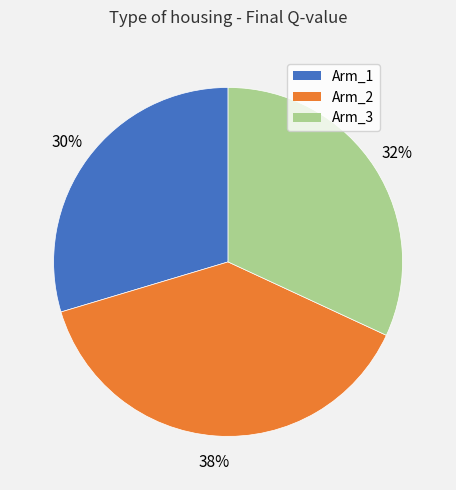

Which has a higher value, Arm_3 or Arm_1?

Arm_3